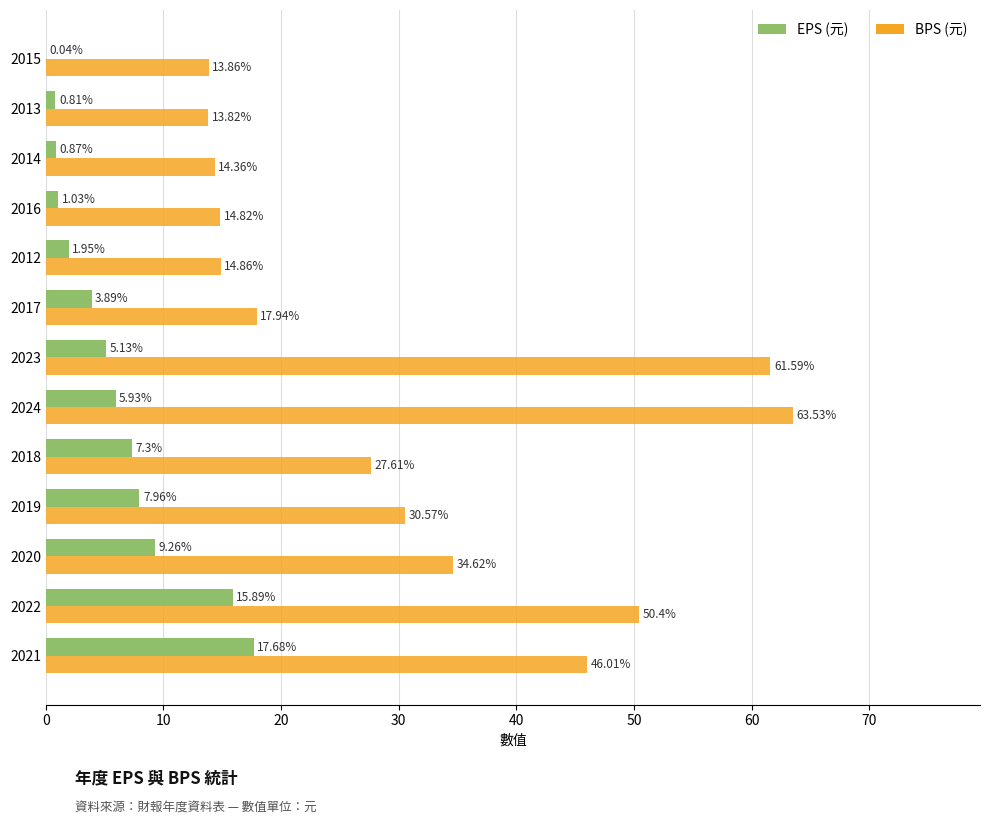

Which series has the largest total across all categories?

BPS (元)